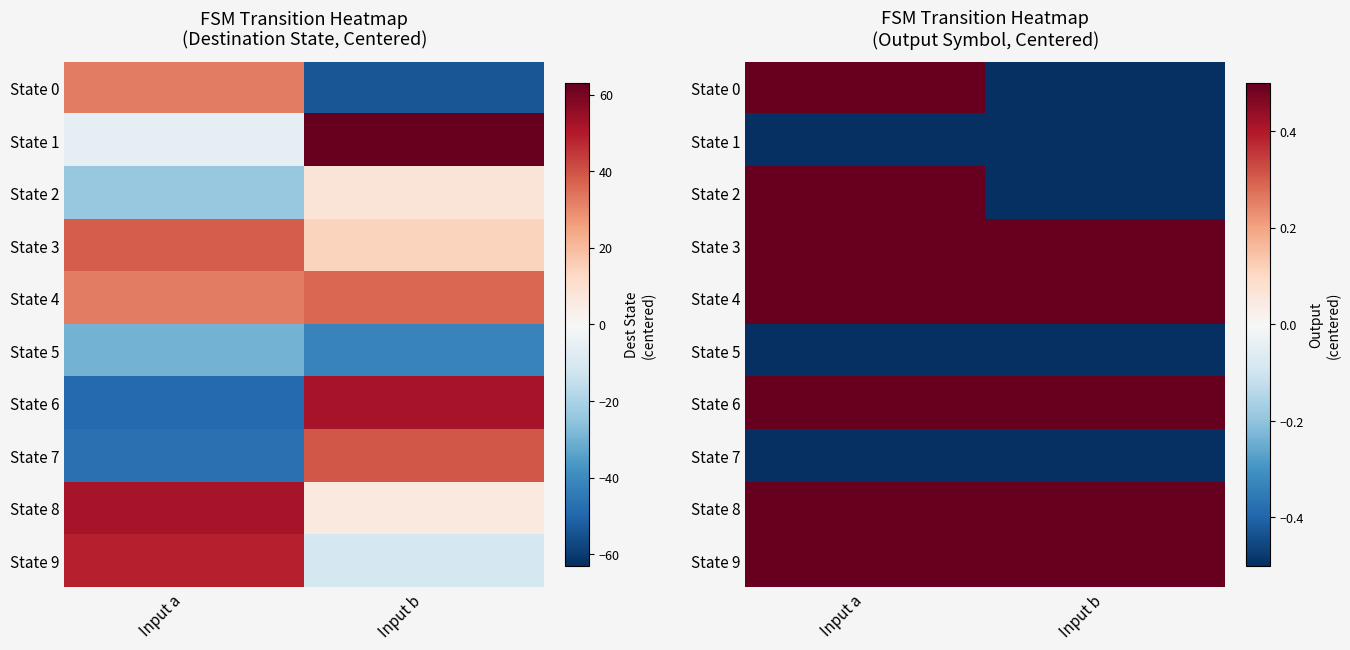

At which label does State 3 reach its peak?

Input a